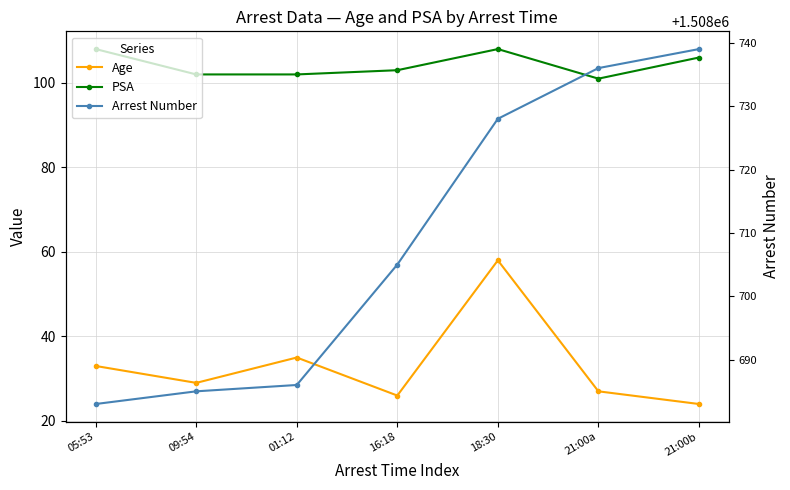

Where is the first local maximum for PSA?

18:30